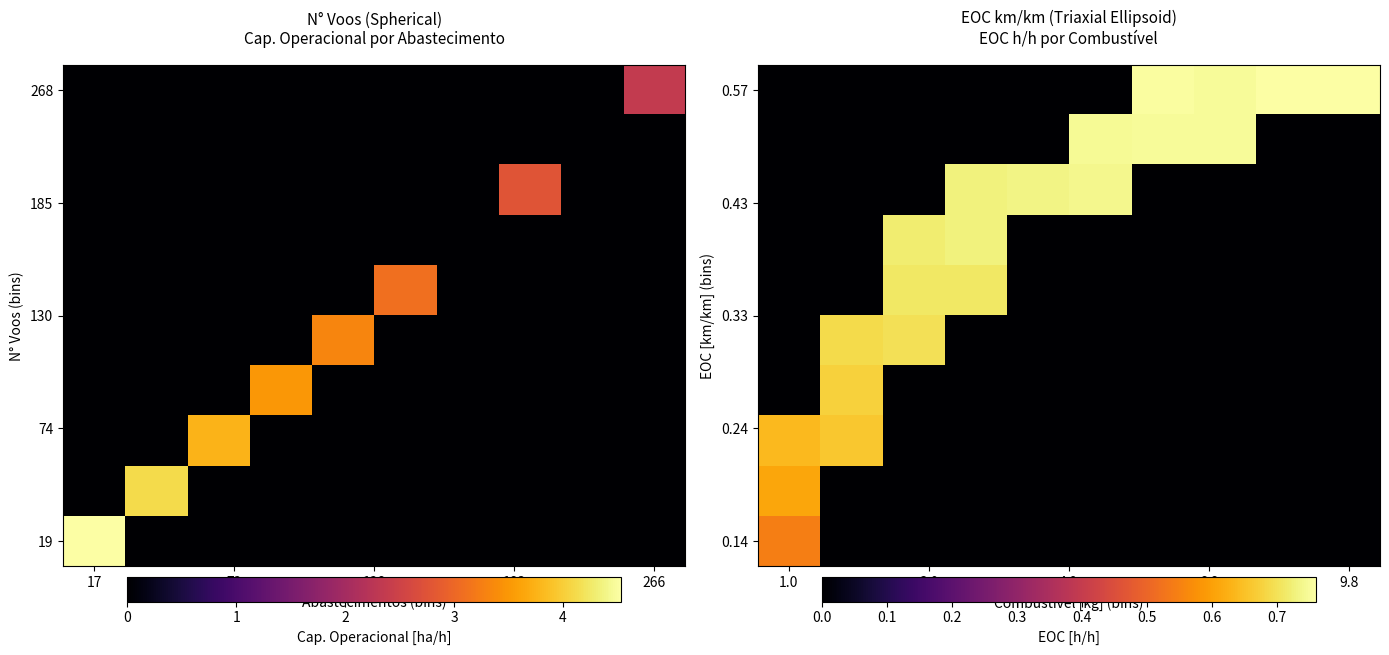

At how many categories does at least one series exceed 0?

10